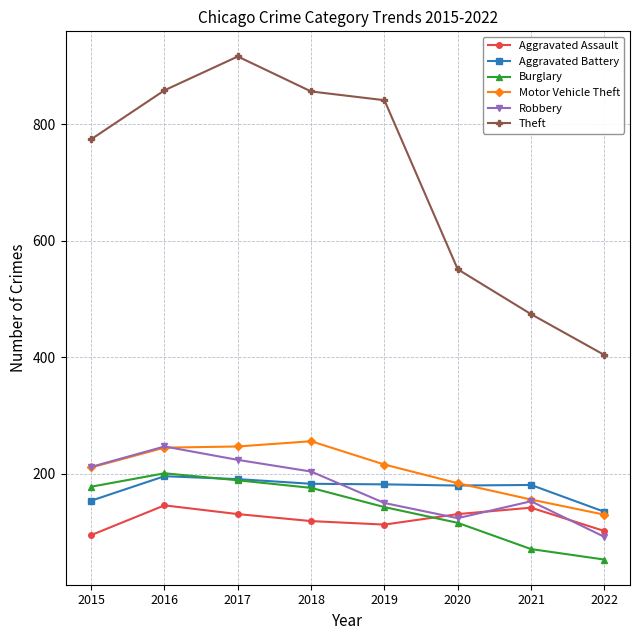

What is the total value across all series at 2016?

1893